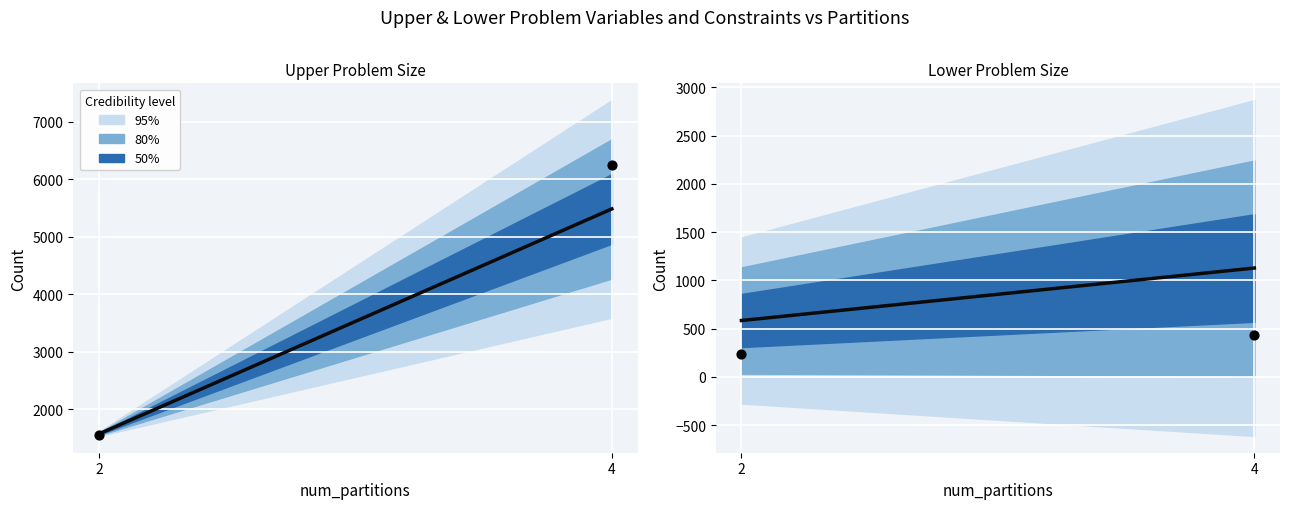

At how many categories does at least one series exceed 3539?

1